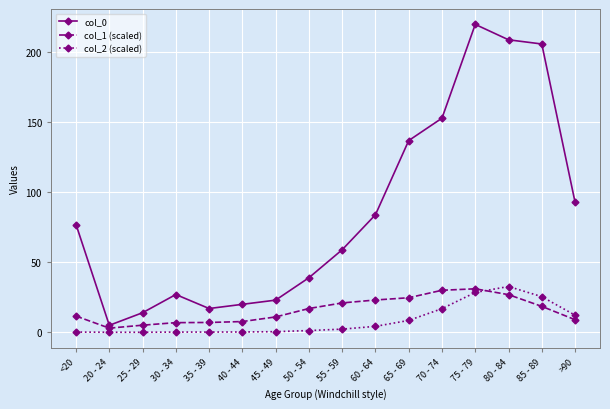

What is the highest value of the col_2 (scaled) series?

32.7